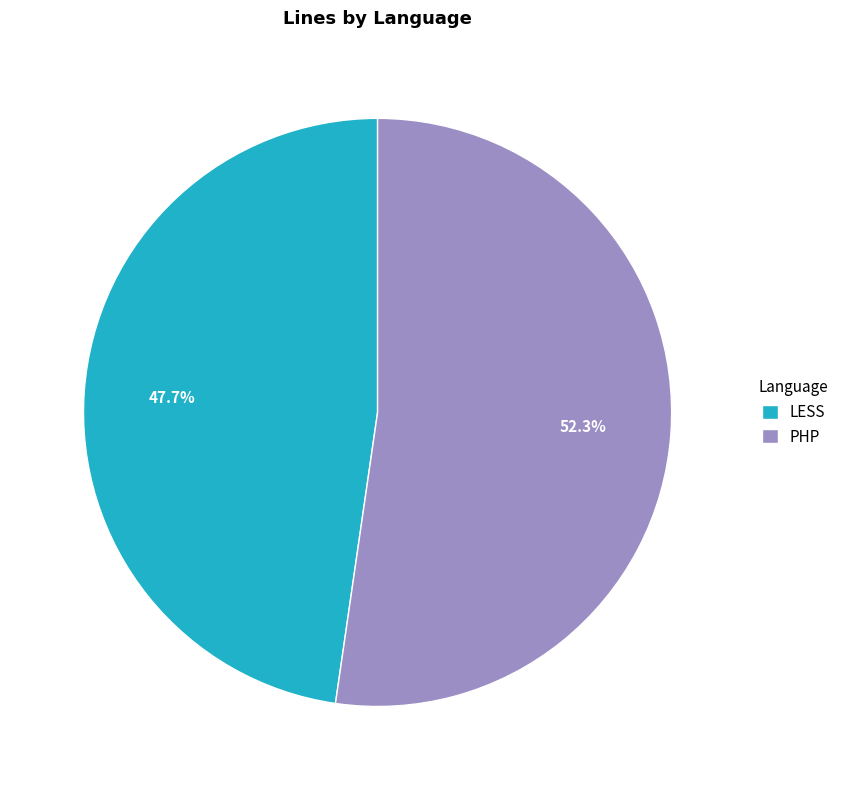

How many segments does this pie chart have?

2